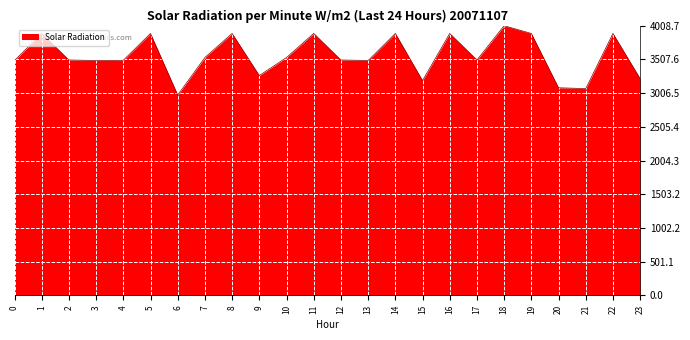

What value does the data have at 10?

3536.4